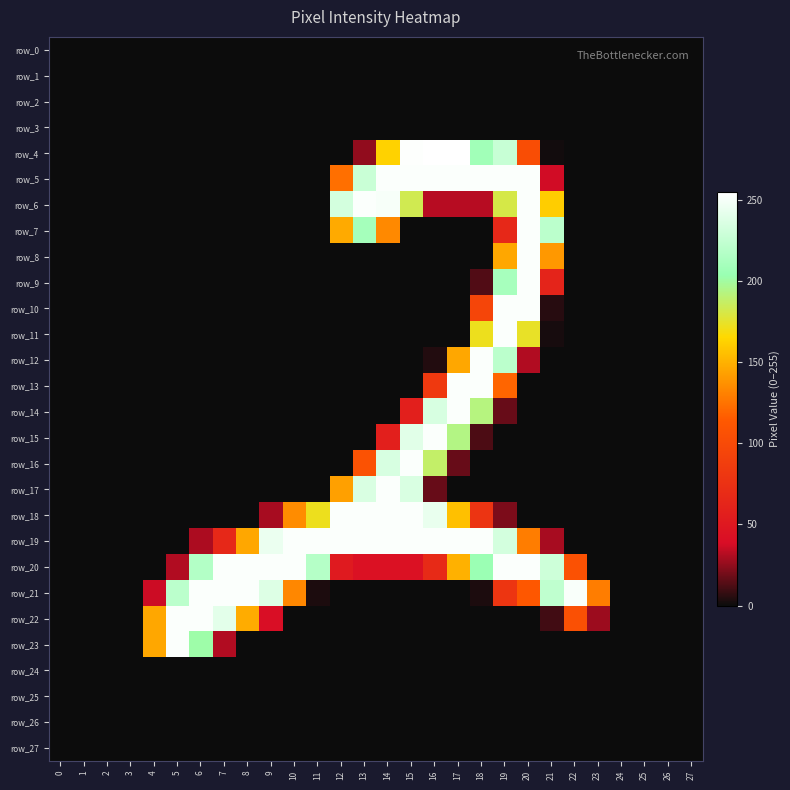

Which has a higher value, 2 or 1?

2